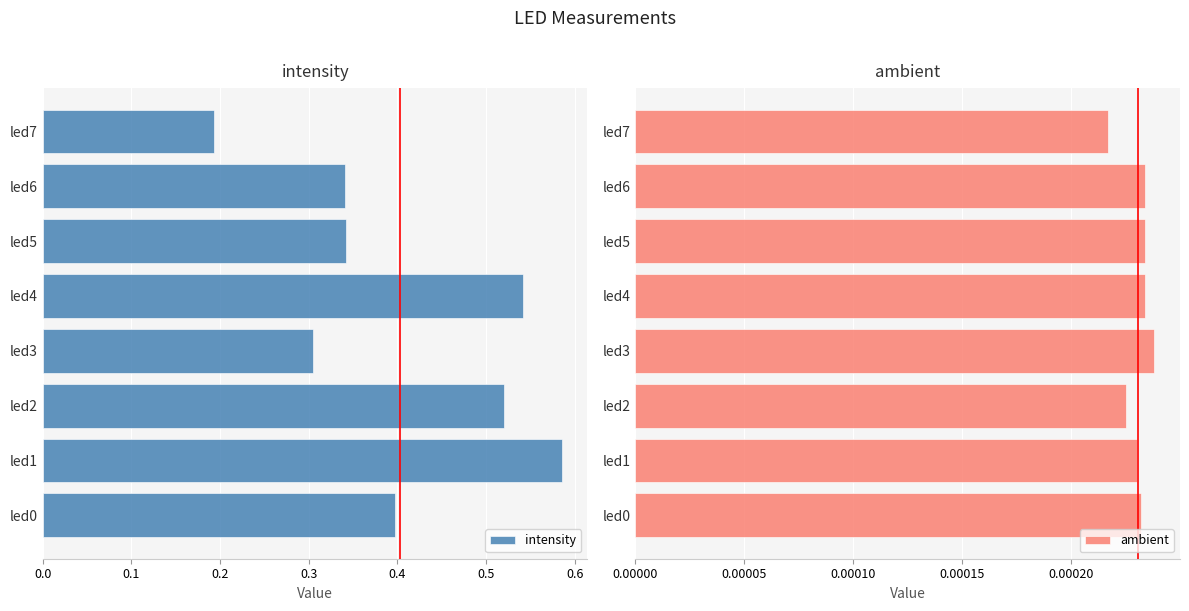

How many ambient values are between 0 and 1?

8